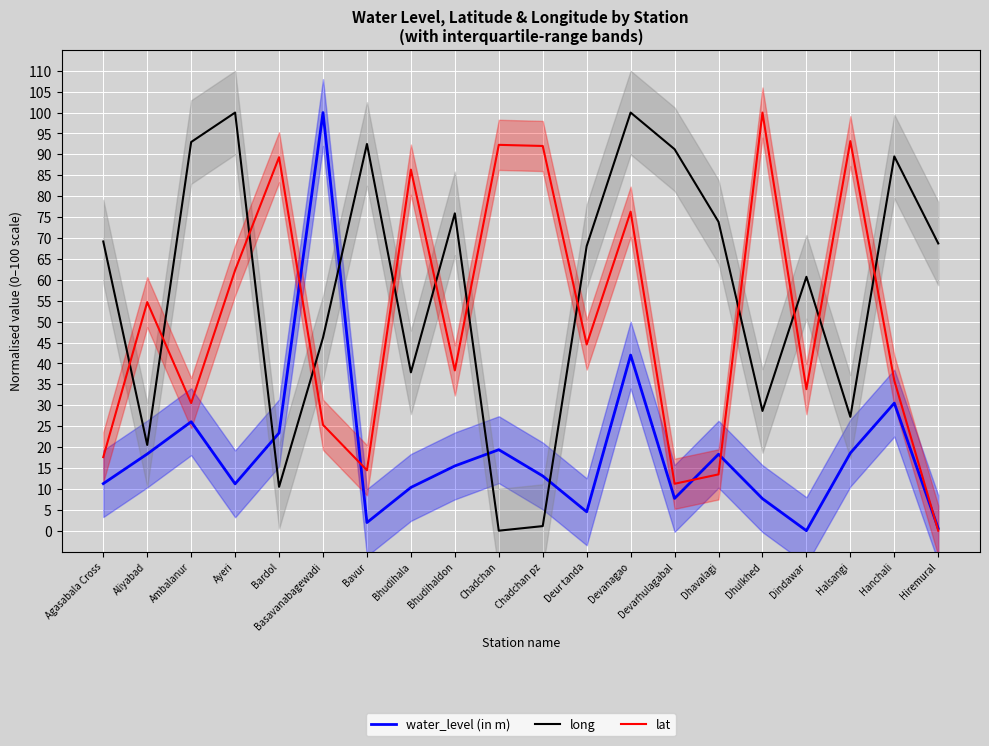

What is the difference between the maximum and minimum values in the water_level (in m) series?

100.0